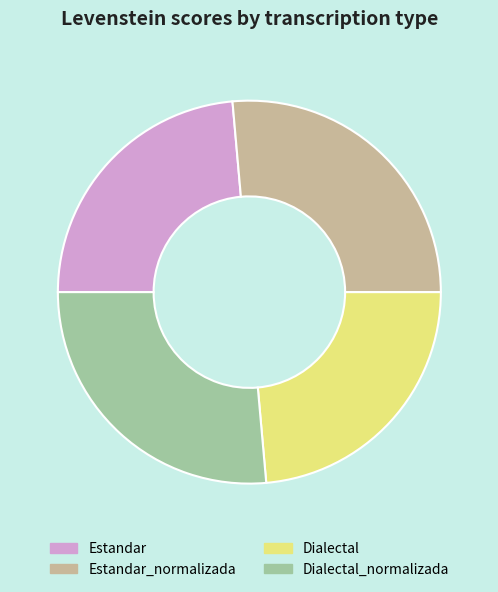

Is it true that Dialectal_normalizada is 37% of the pie?

False